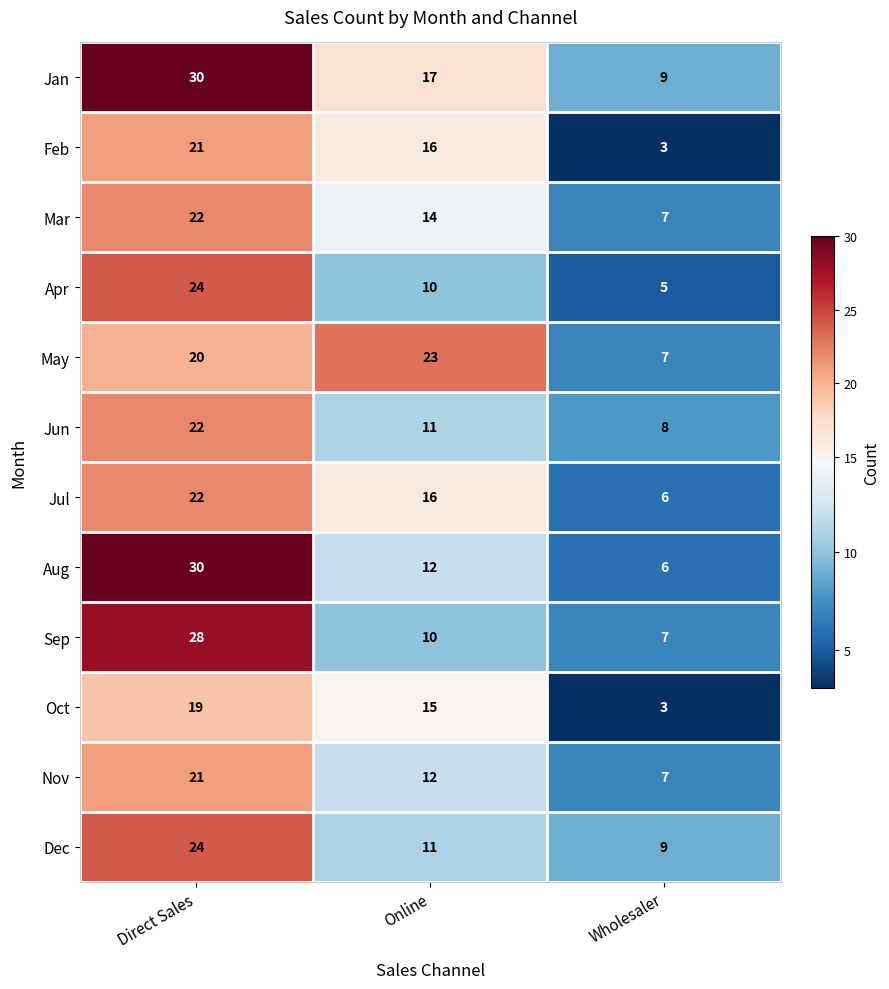

Which series has the largest total across all categories?

Jan